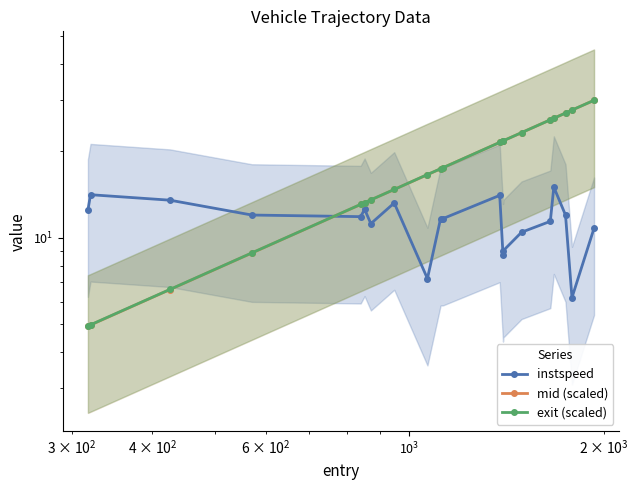

How many distinct data groups are displayed?

3